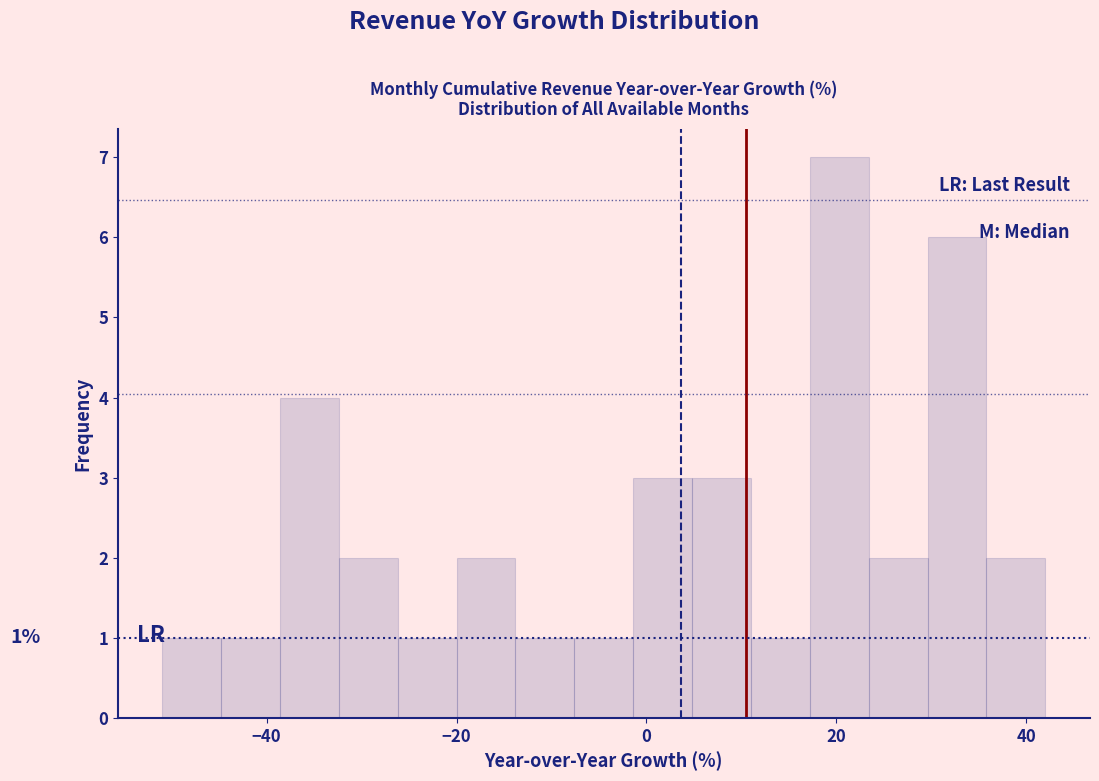

Around what value on the x-axis is the tallest bar? Give the approximate position of its centre, as read against the axis.

20